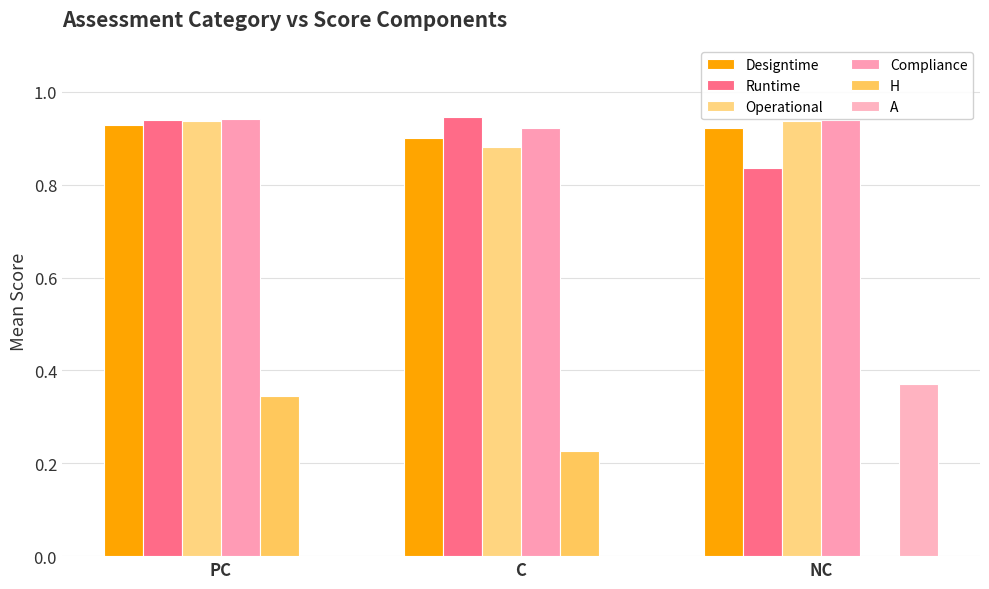

Where is H nearest to the value 0?

NC